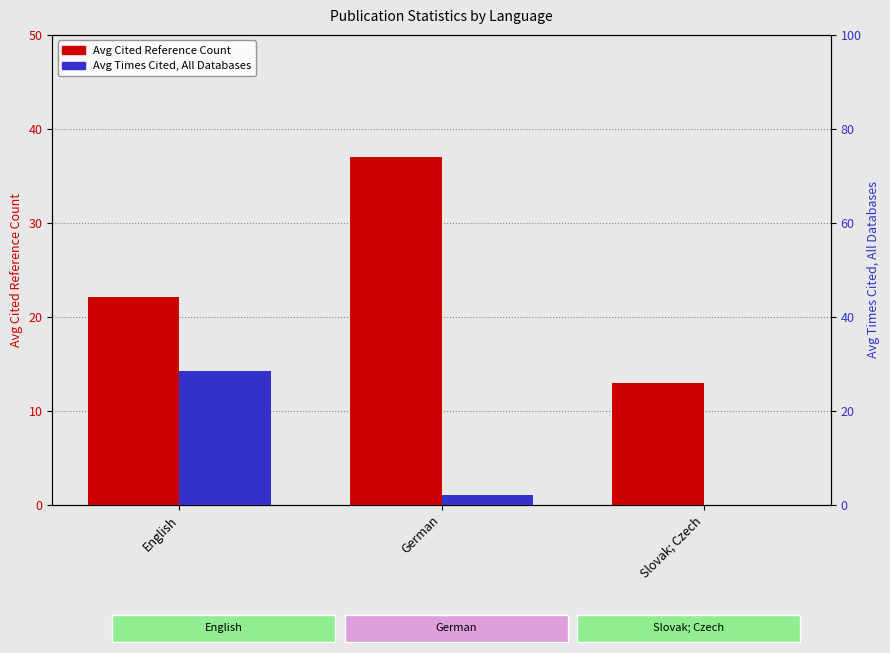

What value does the Avg Cited Reference Count series have at English?

22.1